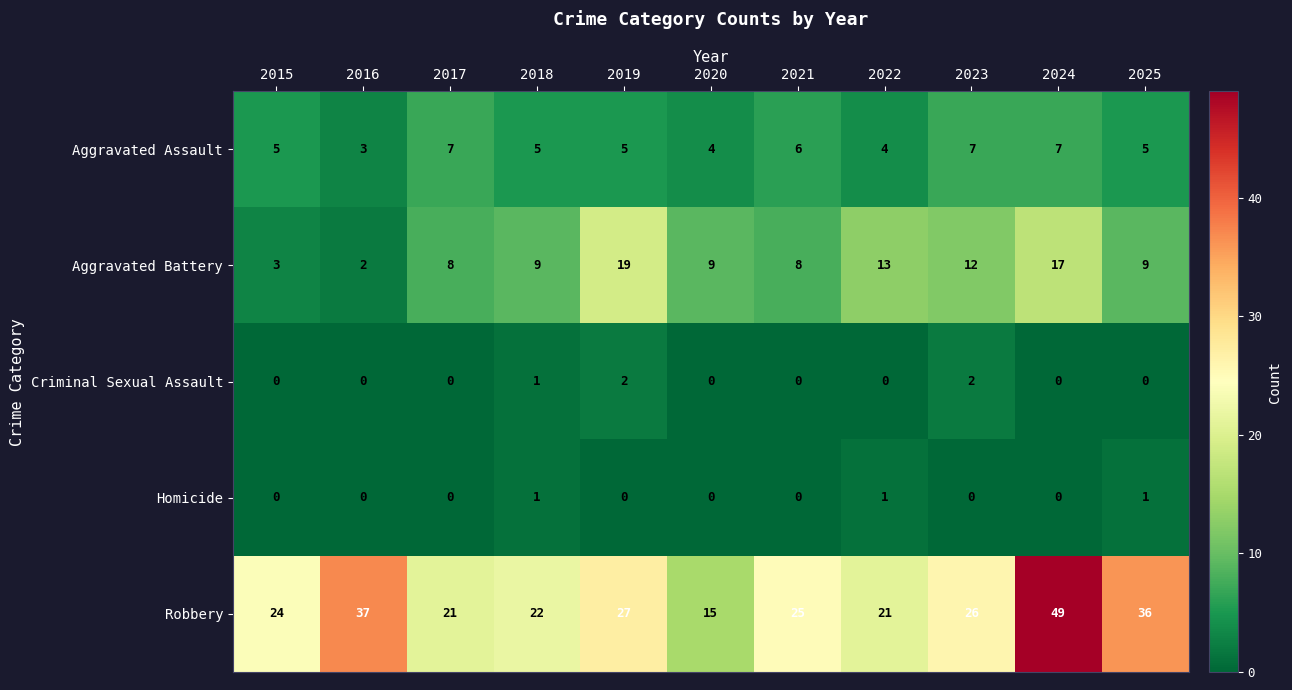

At which category is the sum across all series the highest?

2024